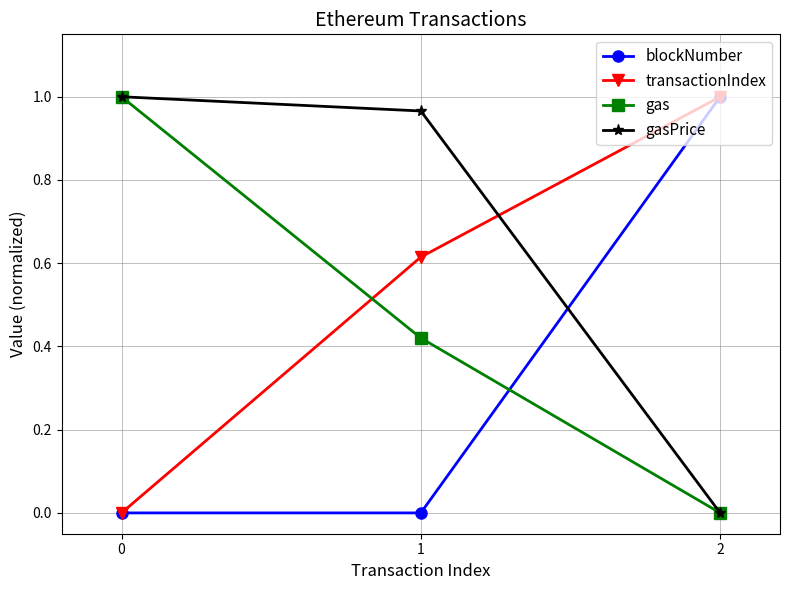

At 1, list the series in order from smallest to largest.

blockNumber, gas, transactionIndex, gasPrice